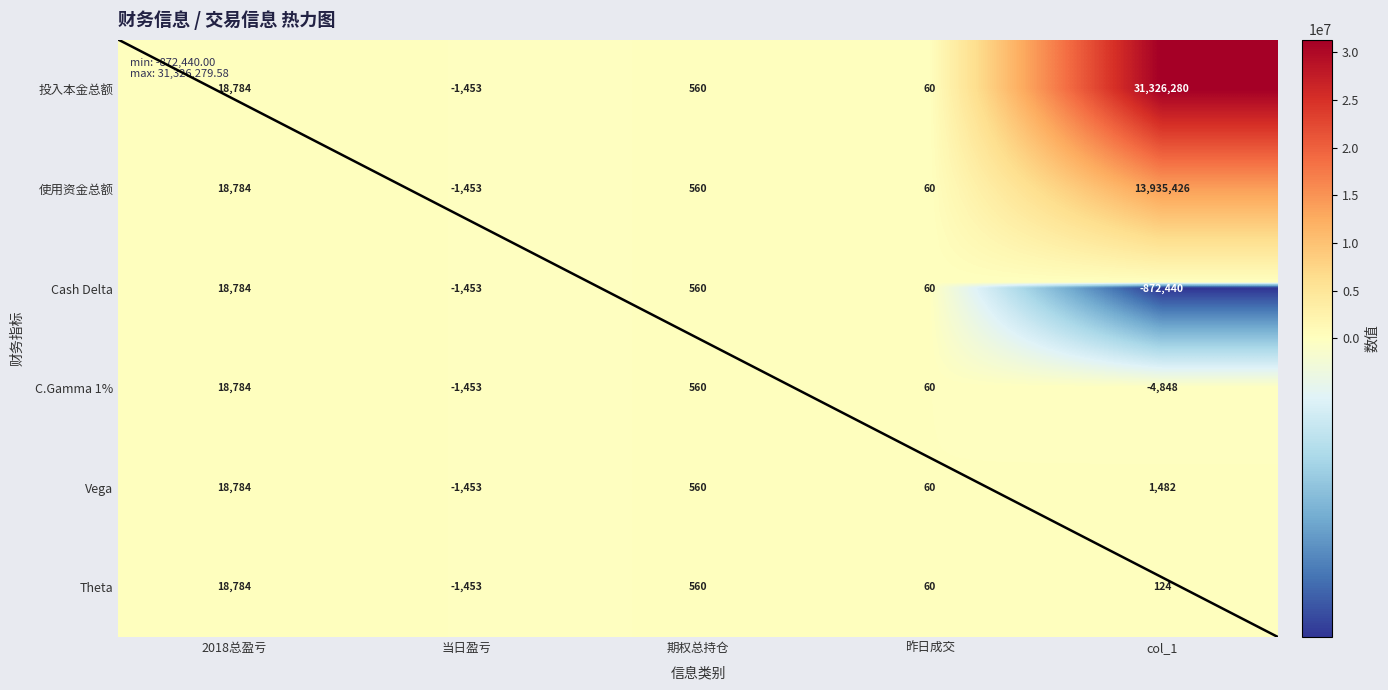

Is it true that Theta equals -1453 at 当日盈亏?

True